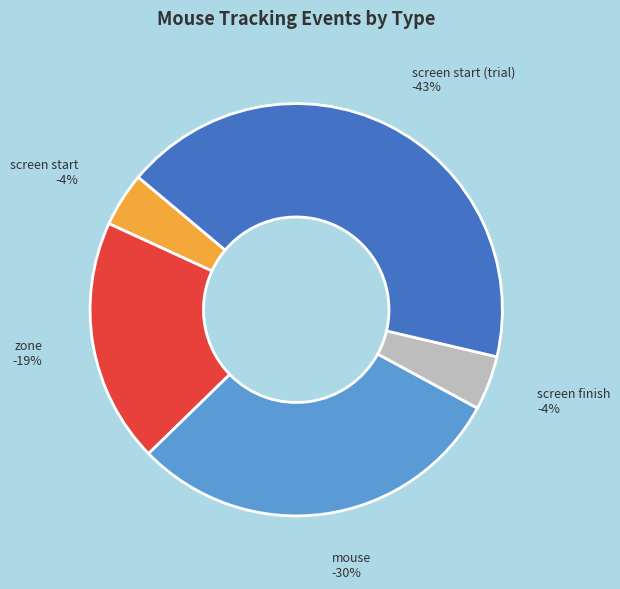

Does mousetracking_pretrial_fixcross represent more than half of the total?

No